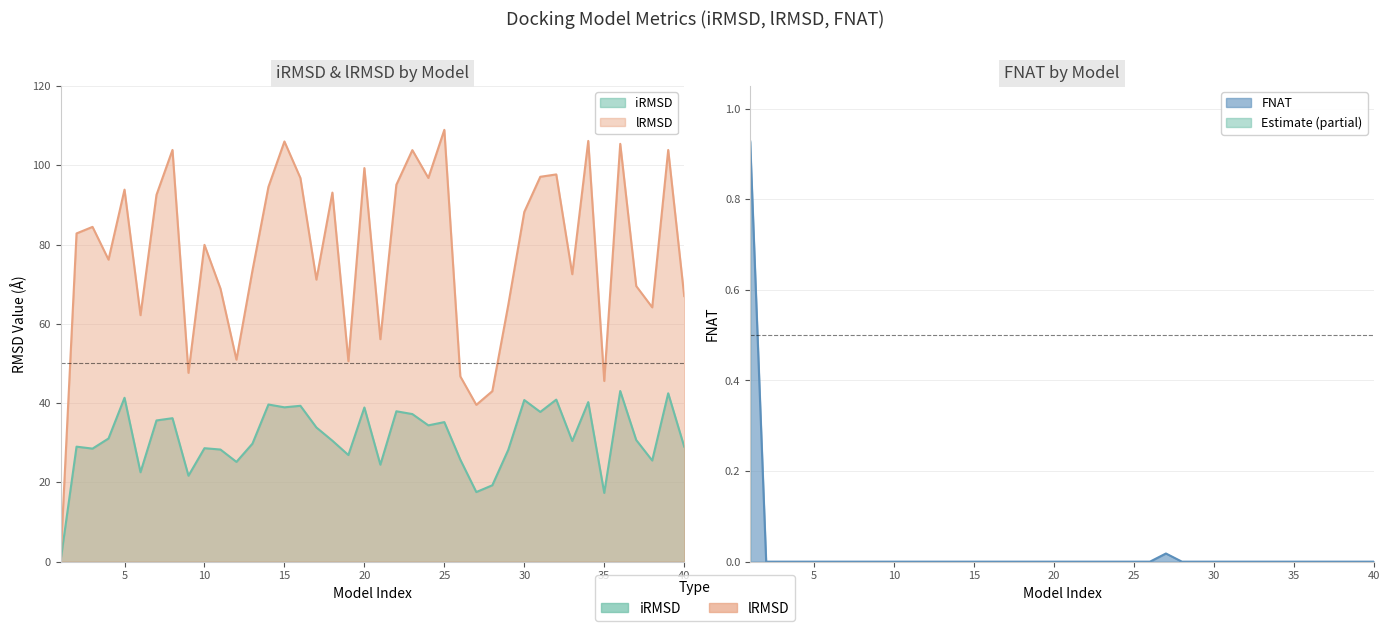

What are all the series names shown in the legend?

iRMSD, lRMSD, FNAT